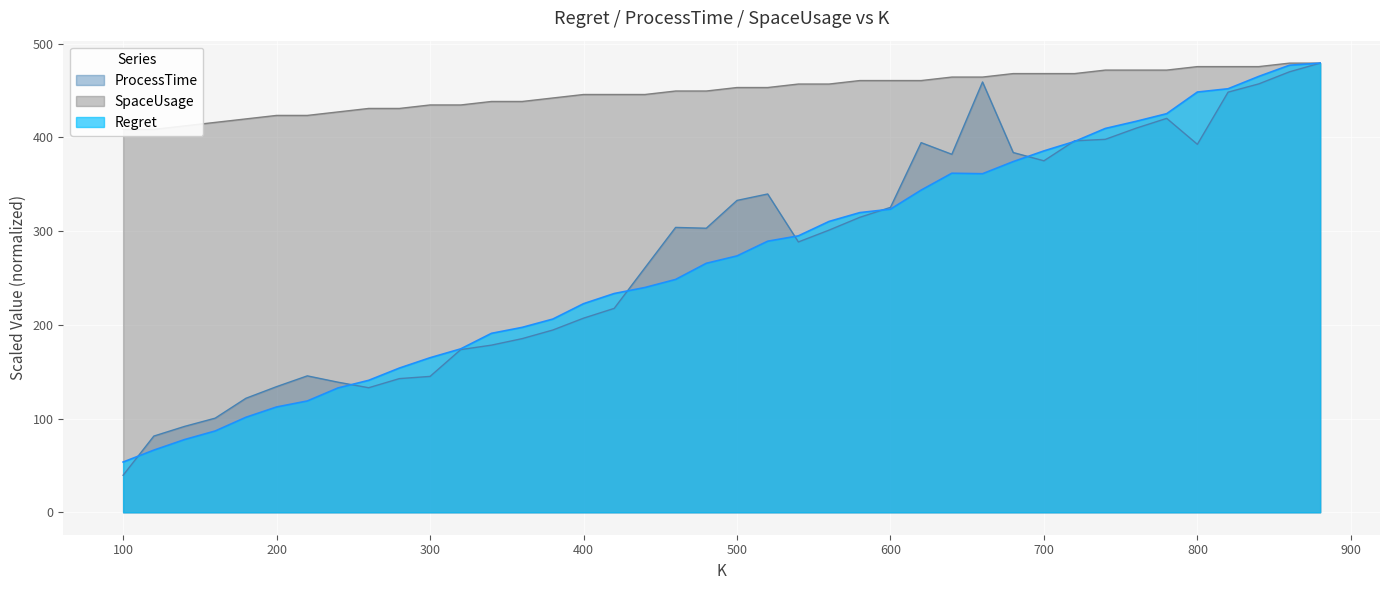

True or false: ProcessTime and K intersect in this chart.

True